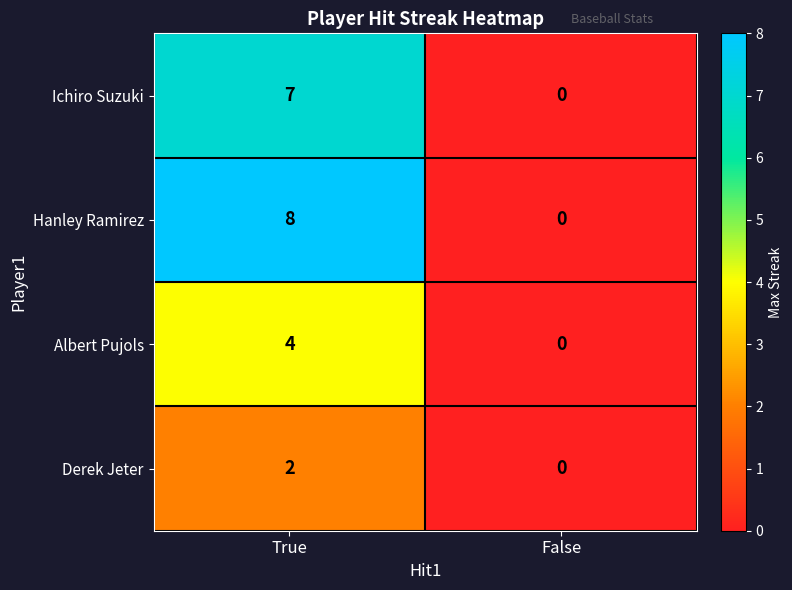

Which category has the highest value across all series?

True